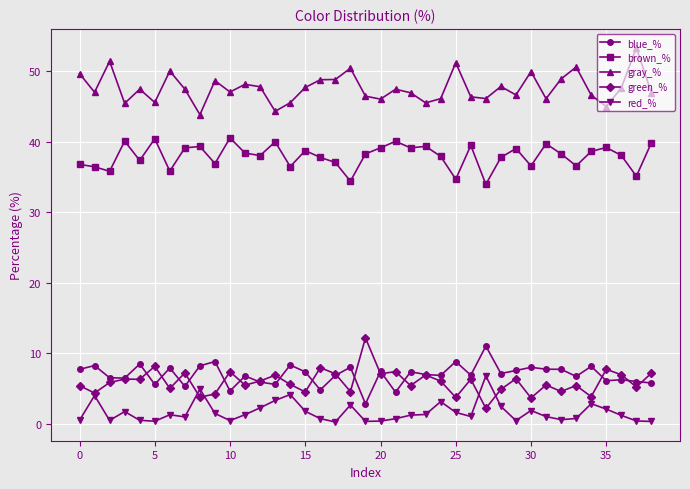

Which series has the largest total across all categories?

gray_%